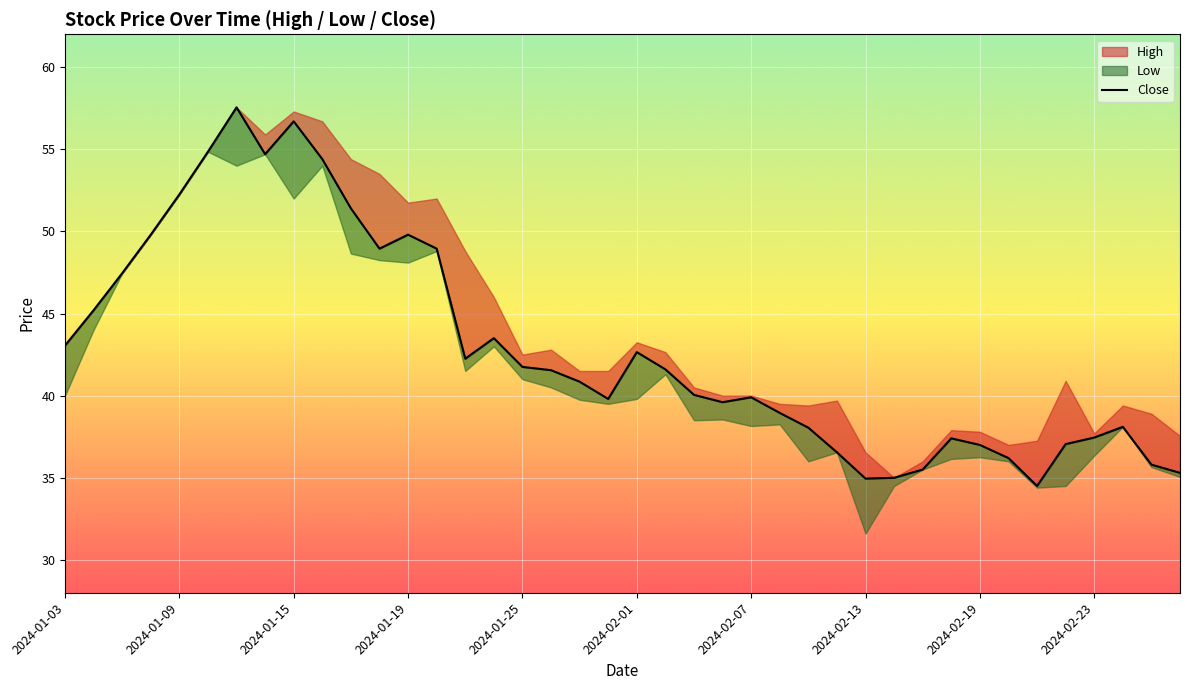

Approximately how many times larger is the value at 36 compared to 10?

0.7